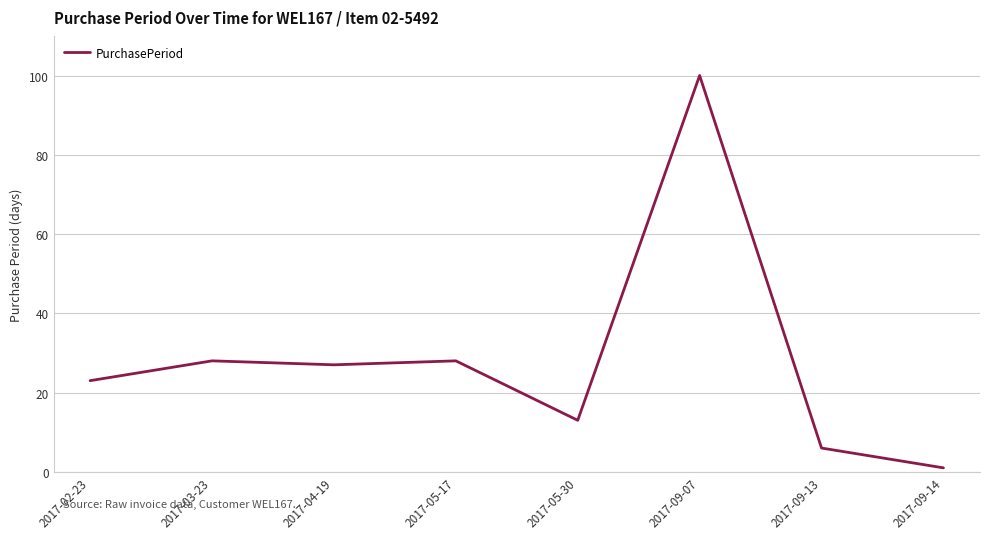

True or false: the data has more than 1 interior local peaks.

True